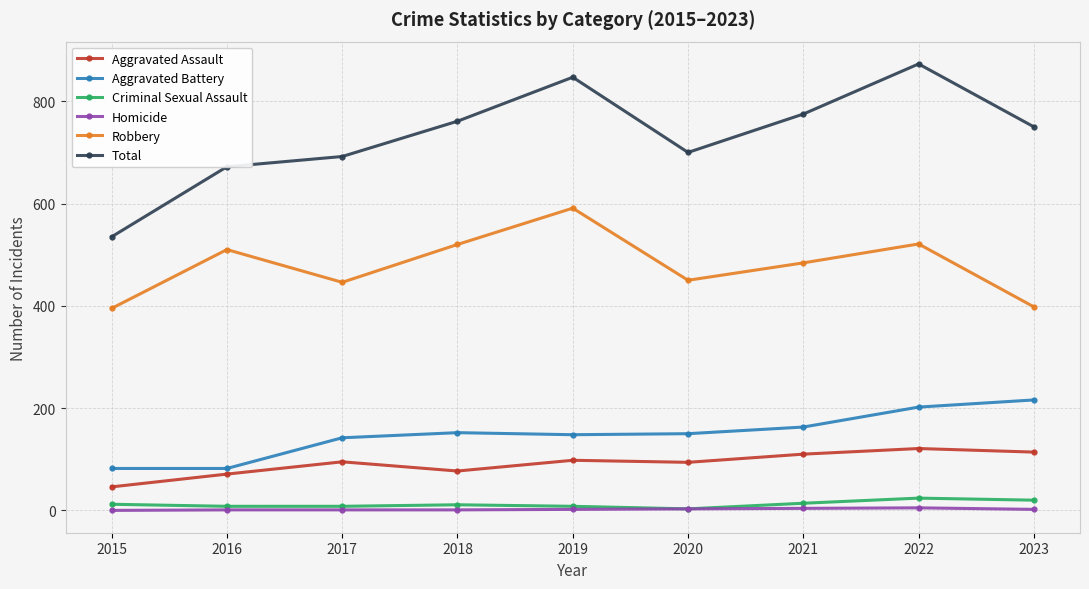

How many values in the Homicide series are below 2?

4